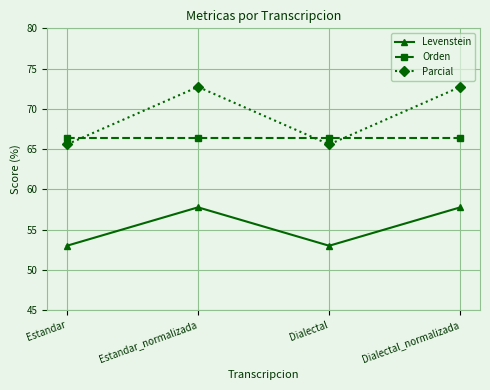

How many series are shown in this chart?

3